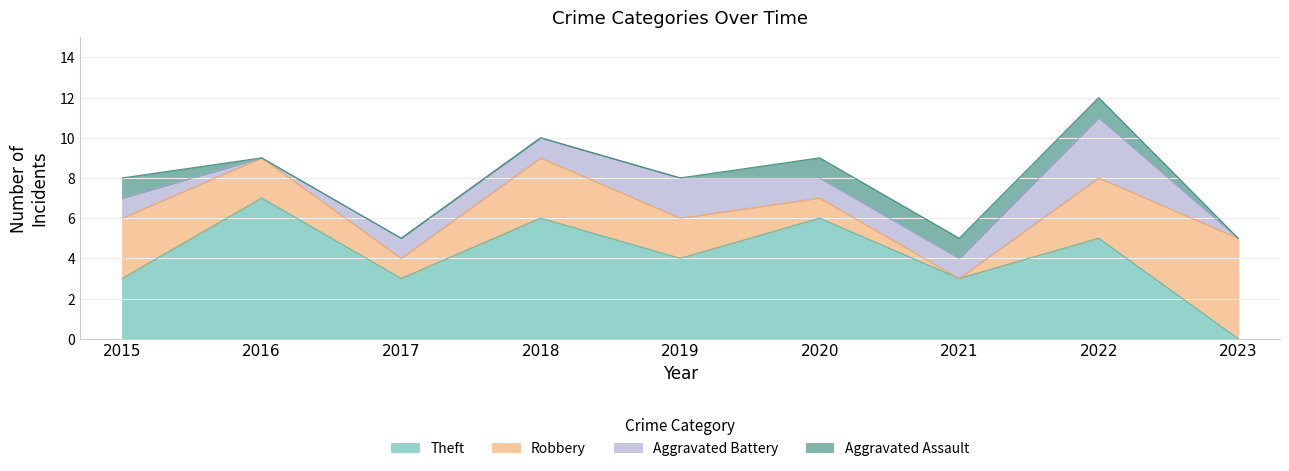

How many Robbery values are between 1 and 3?

7